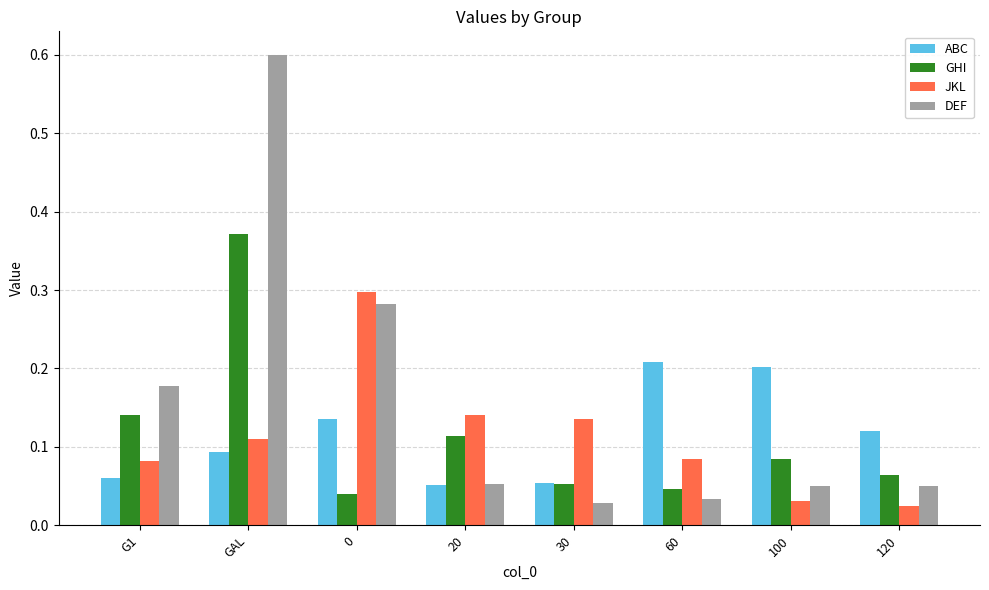

At which category is the sum across all series the highest?

GAL